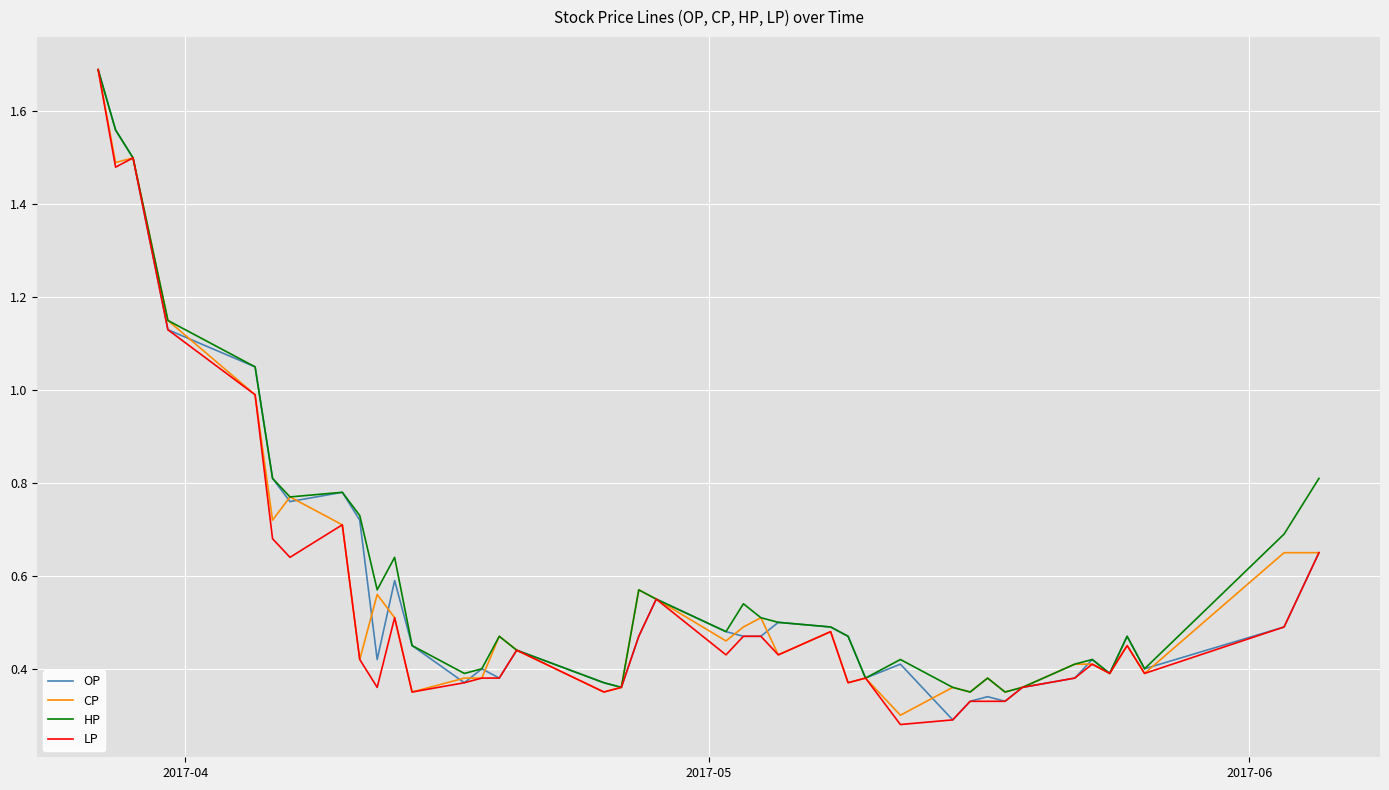

At how many categories does at least one series exceed 0?

40